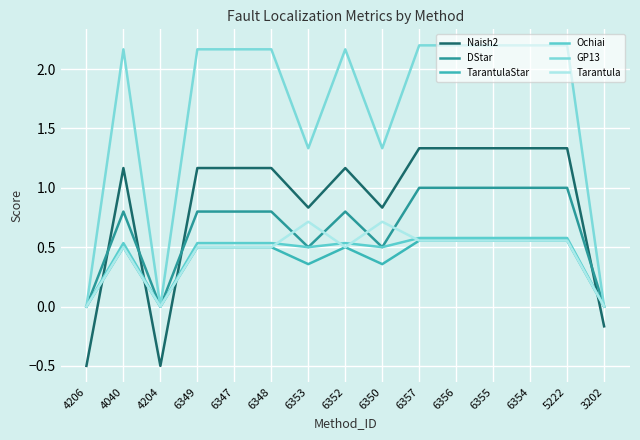

Does the chart have visible grid lines?

Yes